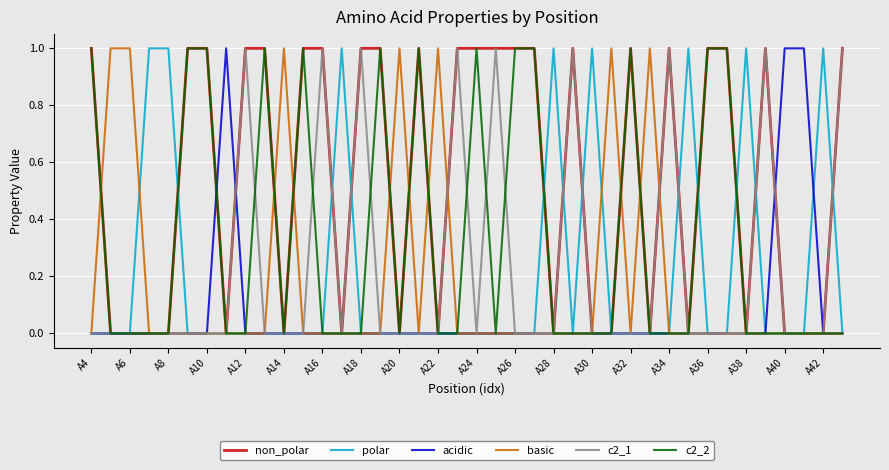

Count the number of data series in this chart.

6